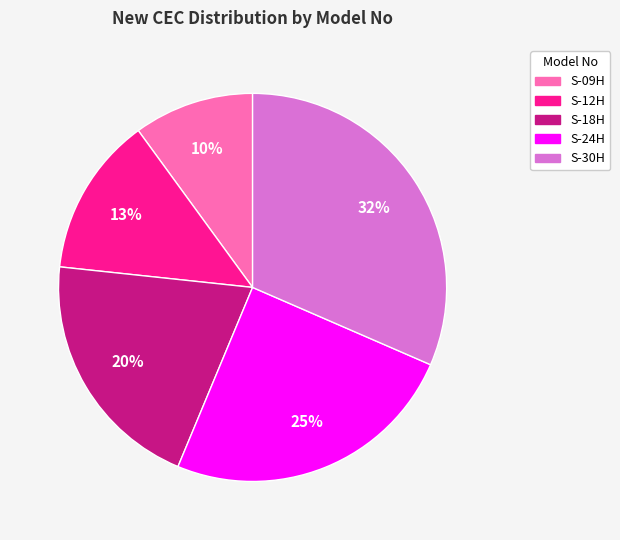

Does any single category account for the majority?

No